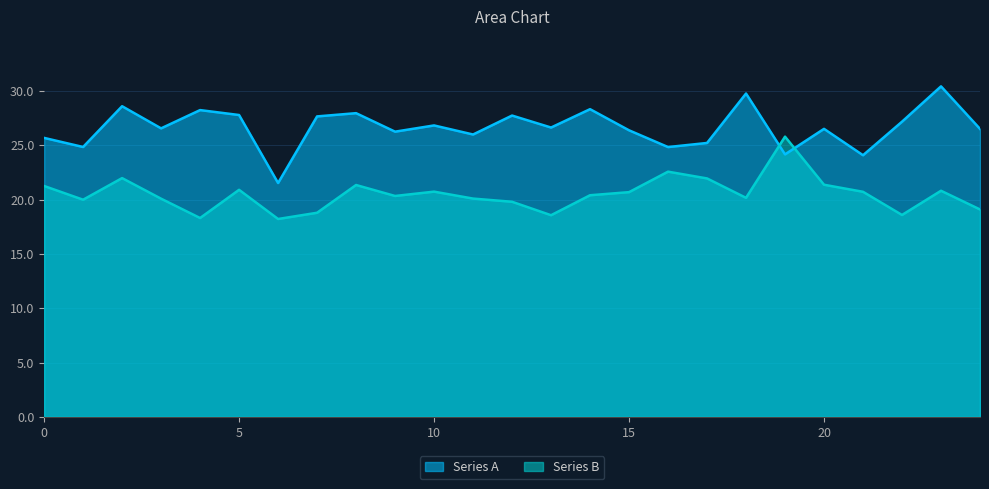

What is the minimum value for Series A?

21.5